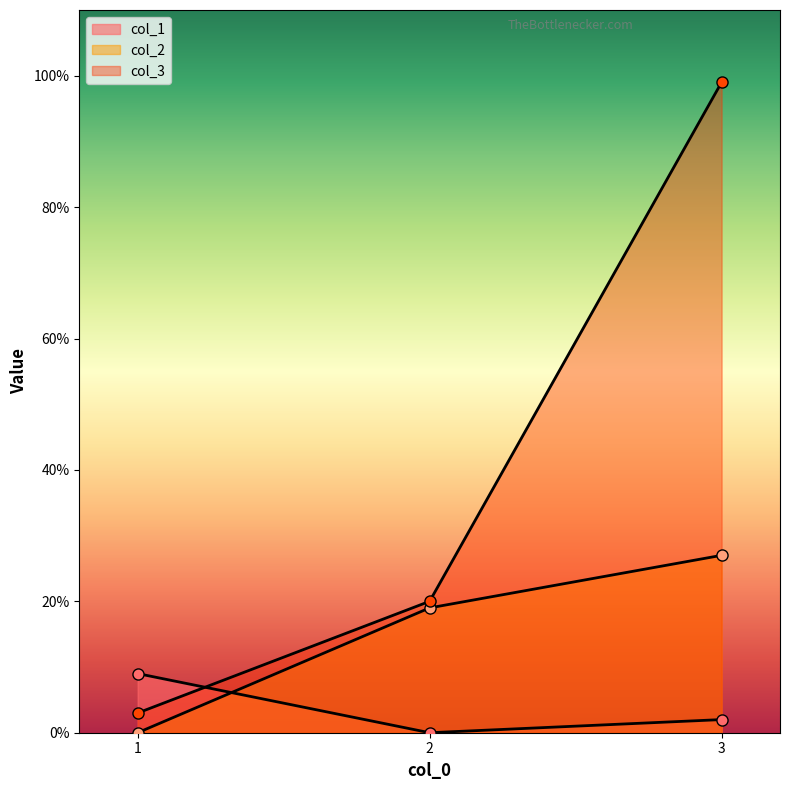

Is it true that col_3 equals 3 at 1?

True